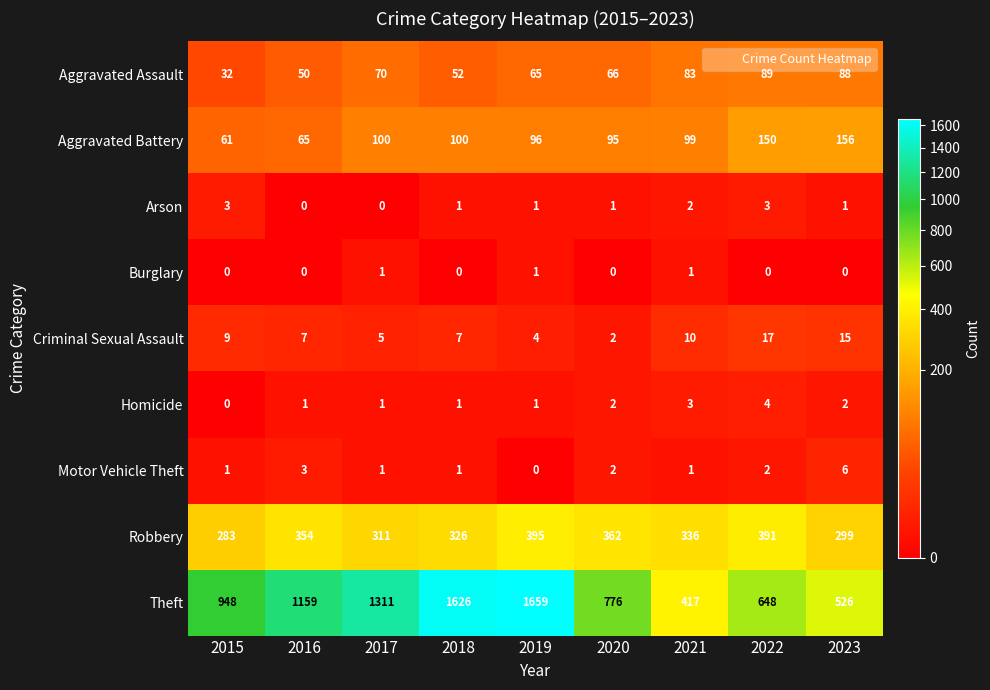

What is the sum of all Homicide values?

15